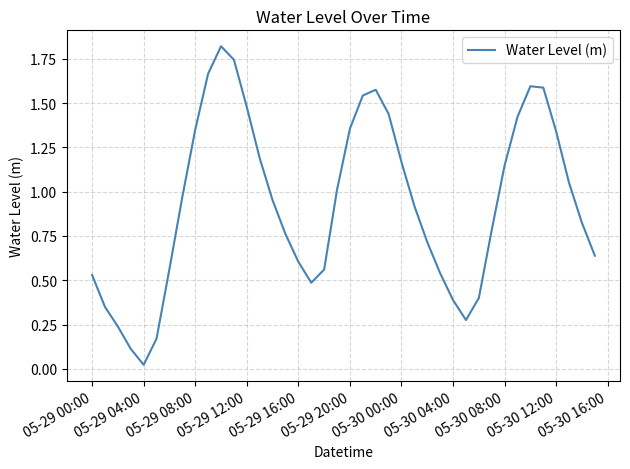

Which label corresponds to the smallest value in the chart?

05-29 04:00